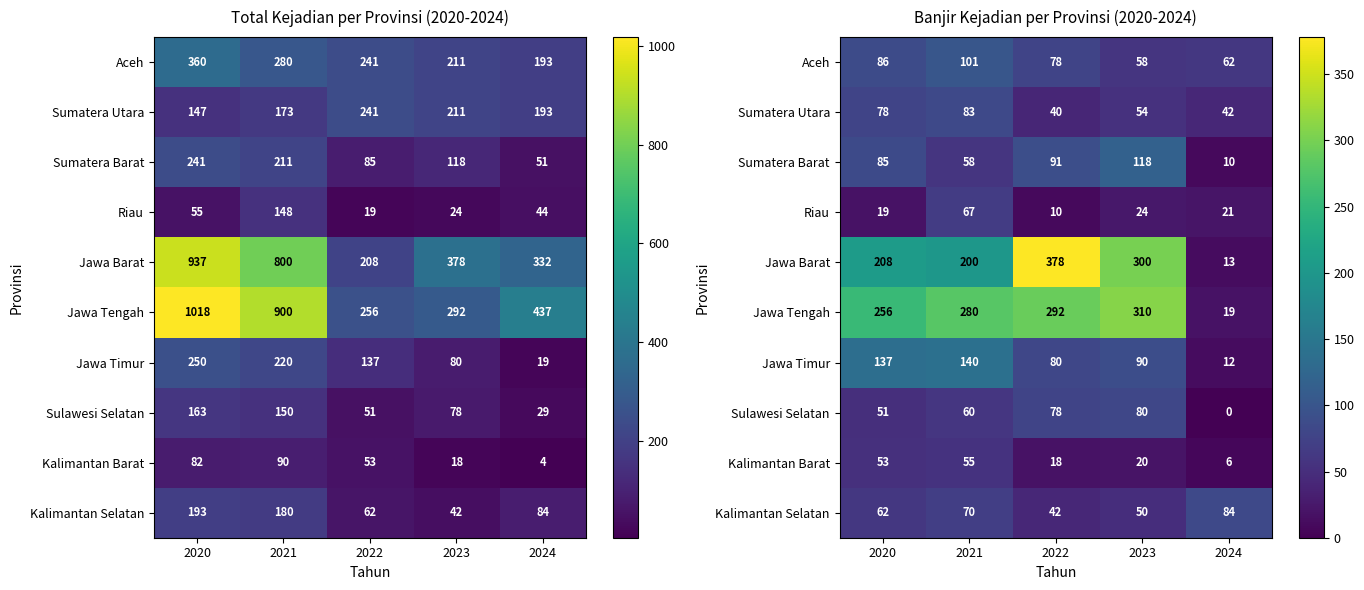

The value of Kalimantan Selatan at 2023 is 50. True or false?

True